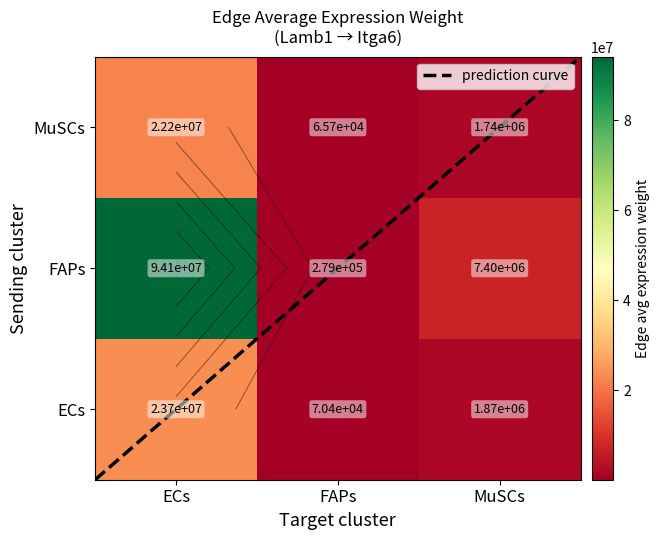

Where does the ECs series first go above 1865893?

ECs